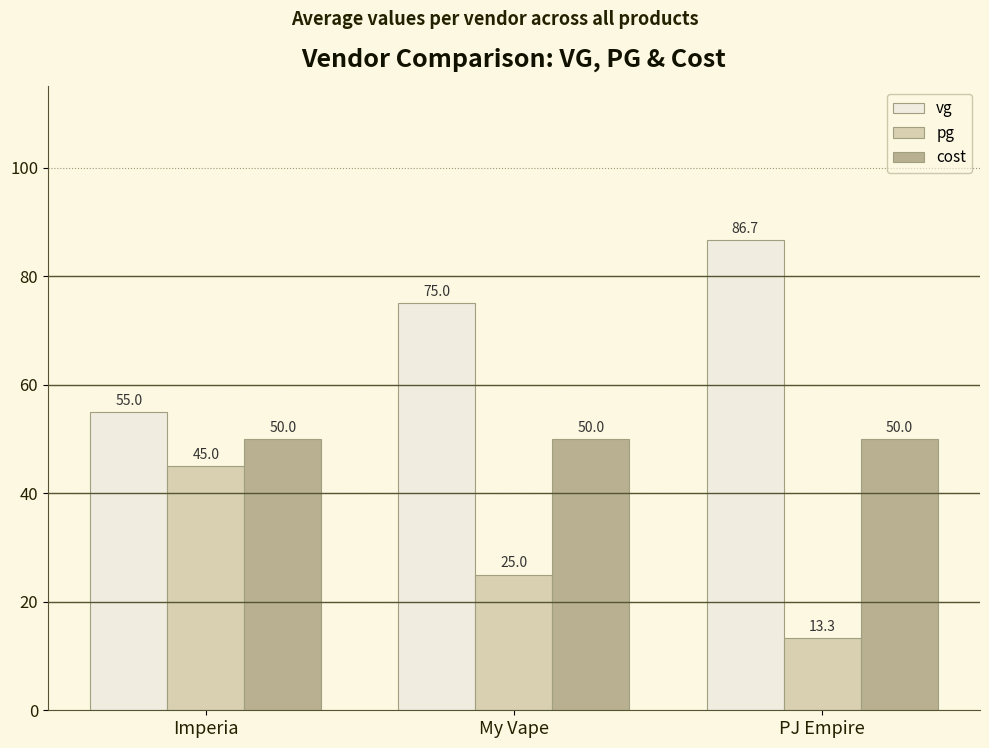

Reading left to right, what are all the values shown in this chart?

vg: 55.0	75.0	86.7
pg: 45.0	25.0	13.3
cost: 50.0	50.0	50.0